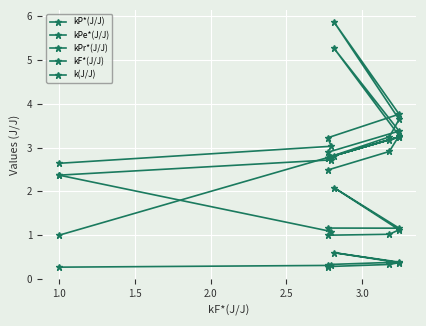

The value of kPr*(J/J) at 1.5 is 0.5. True or false?

False